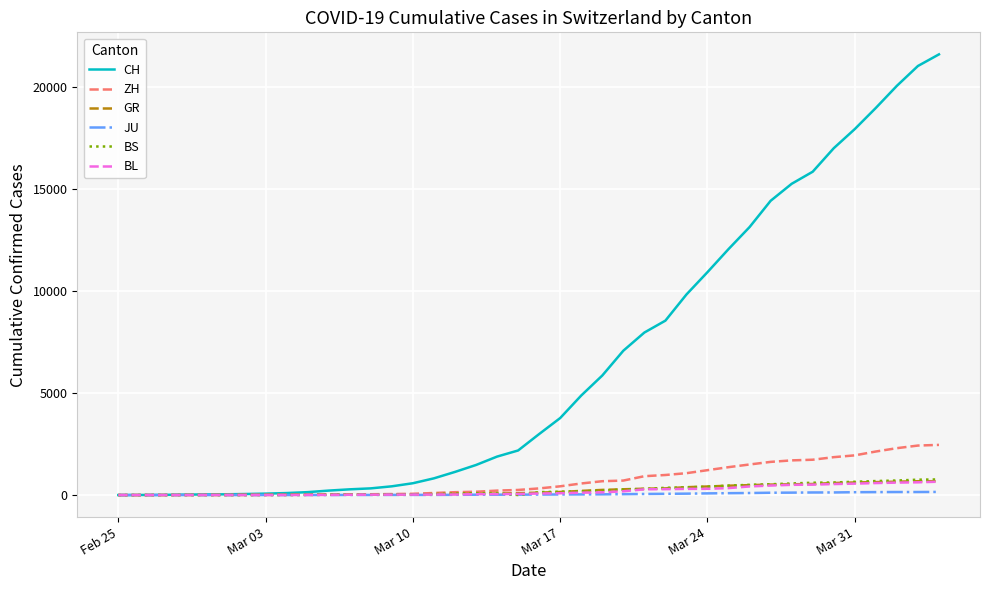

What are all the series names shown in the legend?

CH, ZH, GR, JU, BS, BL